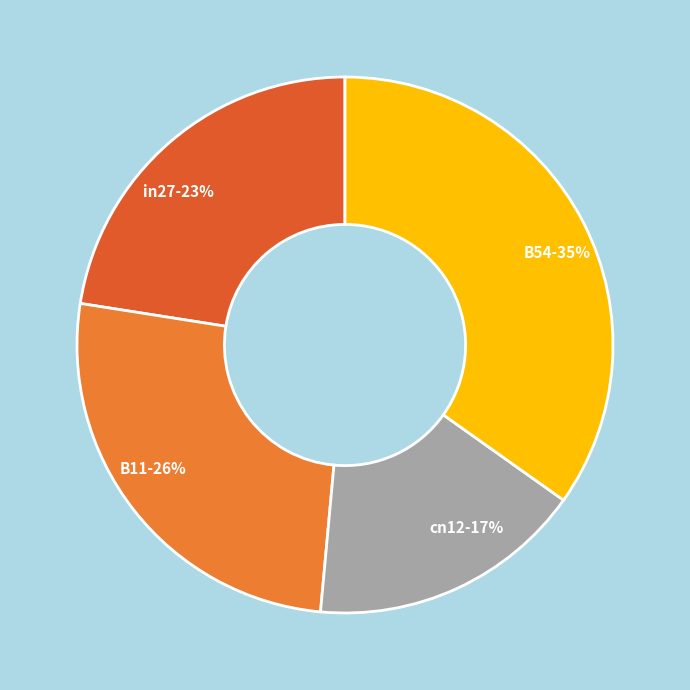

Approximately how many times larger is the value at cn12-17% compared to B54-35%?

0.5